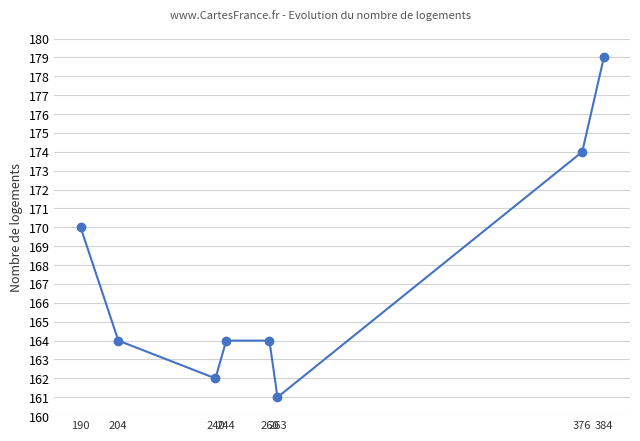

Between 376 and 204, which is larger?

376